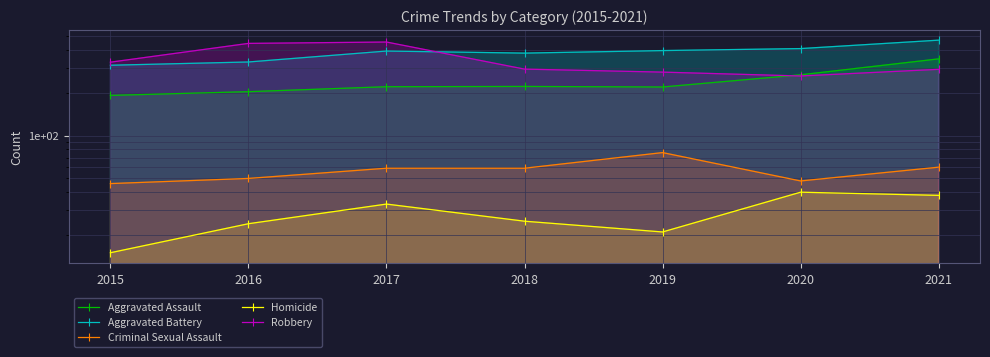

How many distinct data groups are displayed?

5